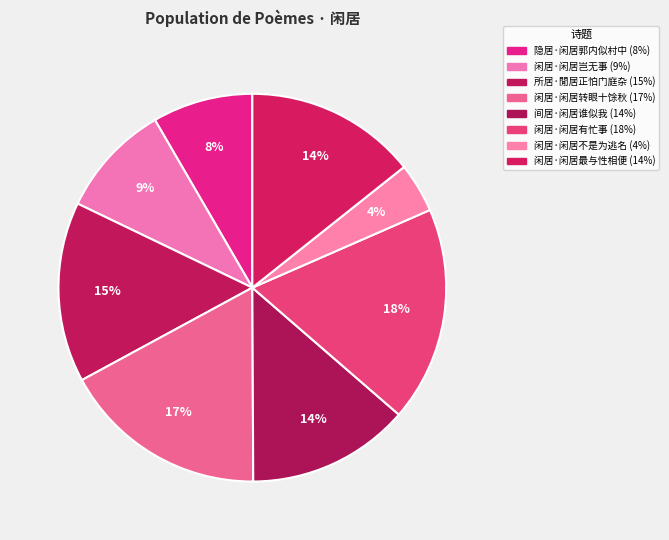

Approximately how many times larger is the value at 闲居·闲居转眼十馀秋 compared to 所居·閒居正怕门庭杂?

1.1